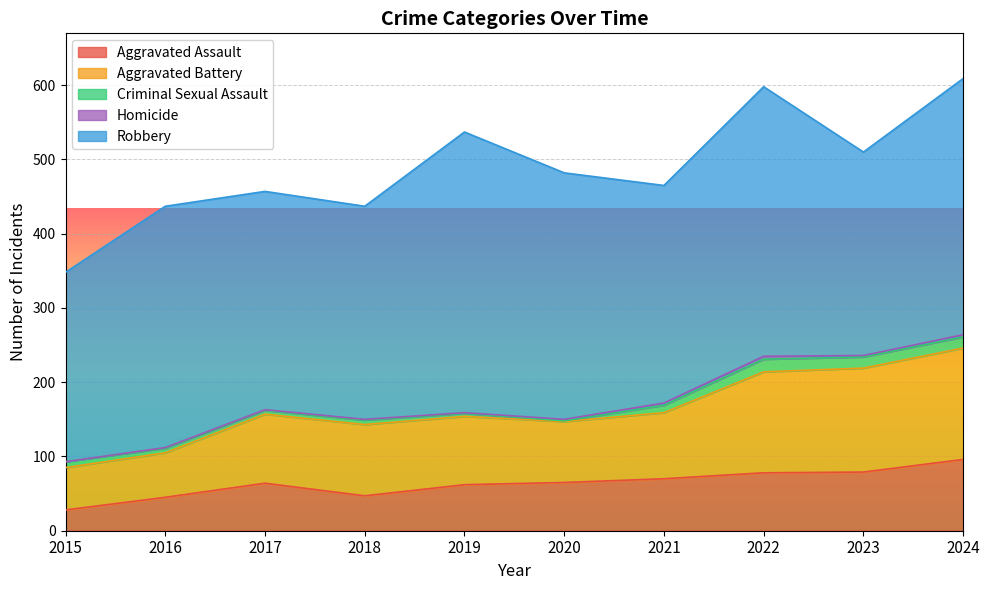

What is the value of the Robbery point at the 2nd from the left?

325